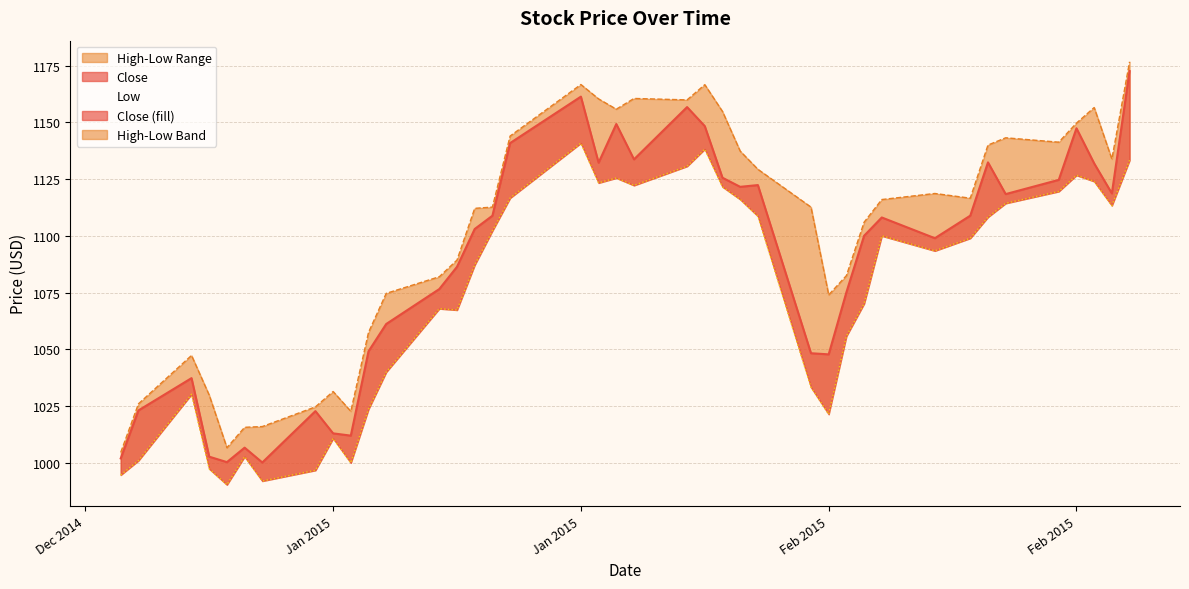

True or false: Close and High cross at least once.

False